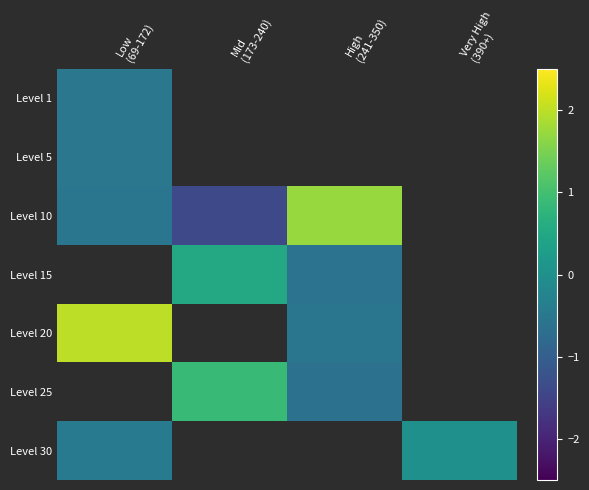

Between Low (69-172) and Mid (173-240), which series saw the biggest shift?

Level 10